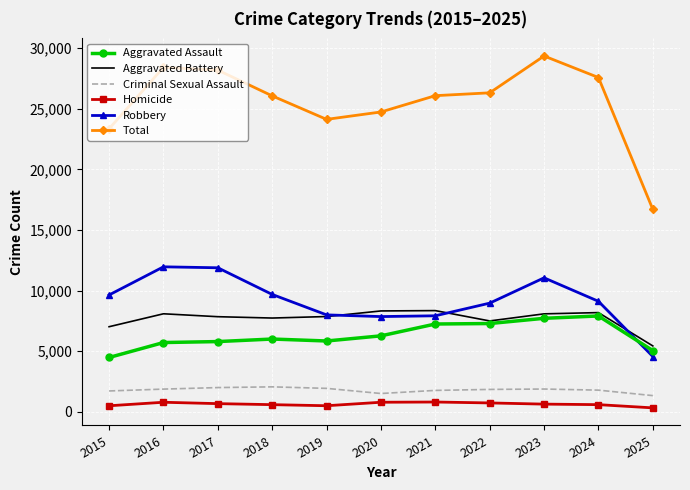

Which series changed the most between 2023 and 2025?

Total